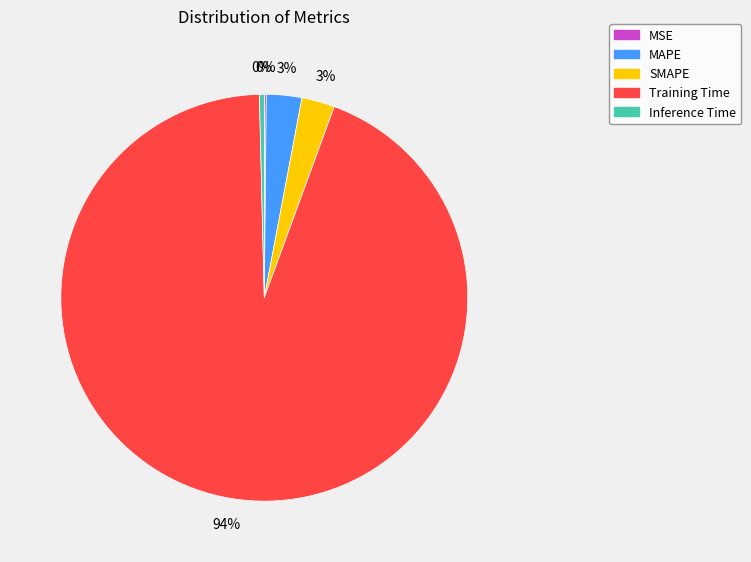

True or false: Training Time accounts for 94% of the total.

True